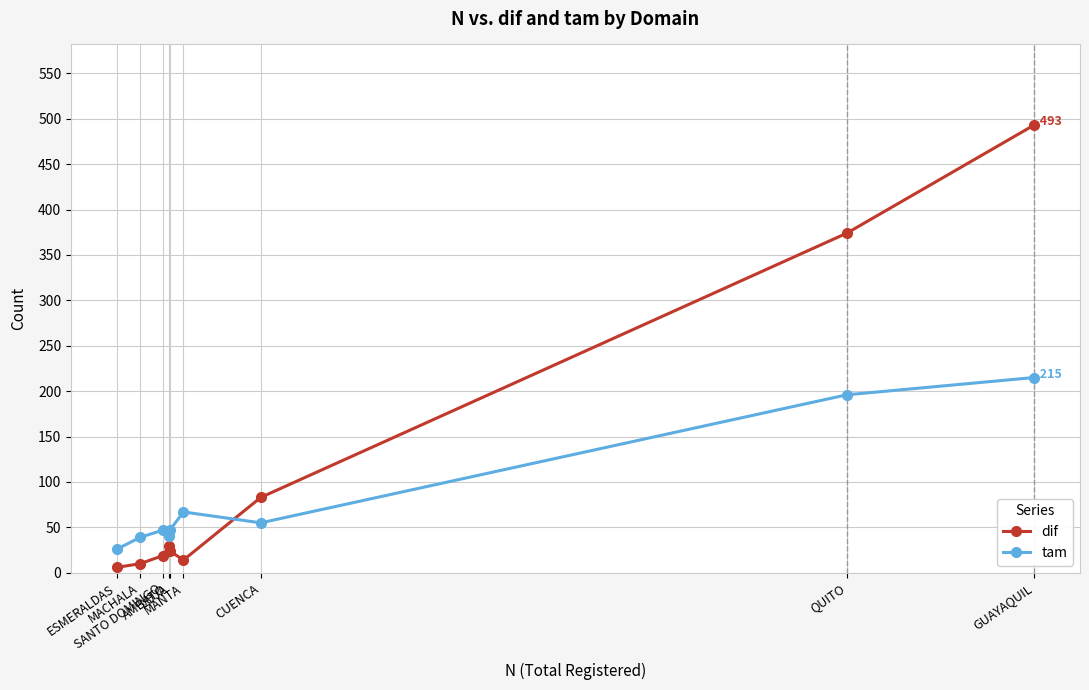

What is the total value across all series at ESMERALDAS?

32